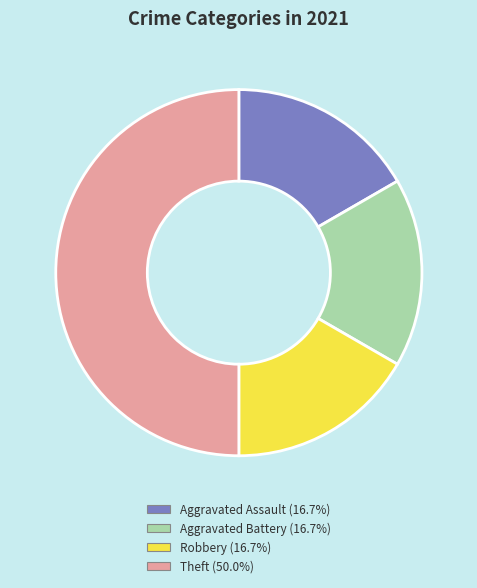

Which has a higher value, Theft or Robbery?

Theft